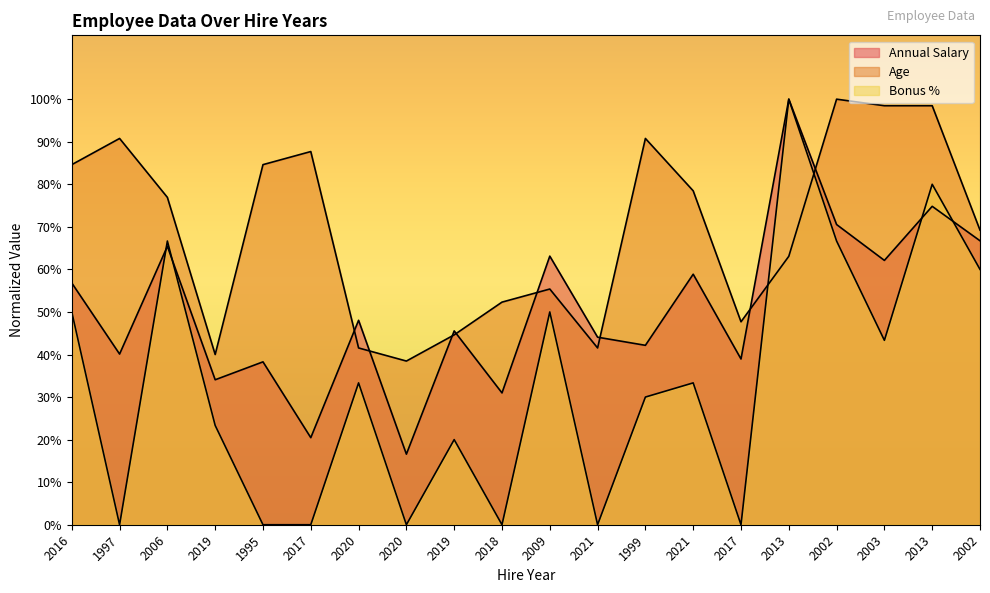

What is the difference between the highest and lowest values at 2021?

0.4